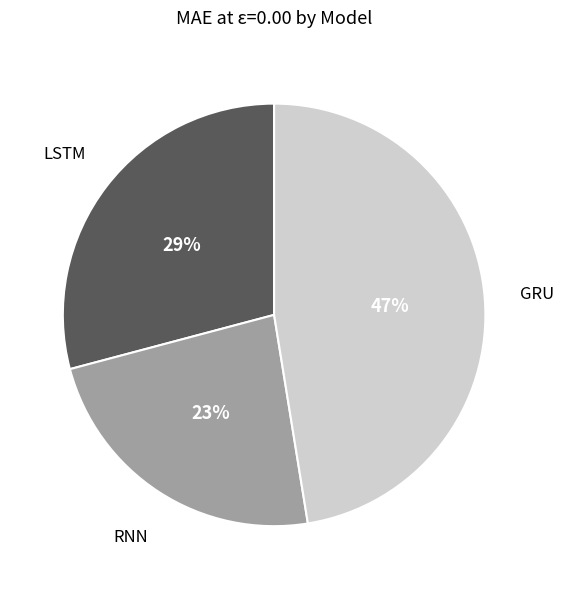

How many slices are in this pie chart?

3